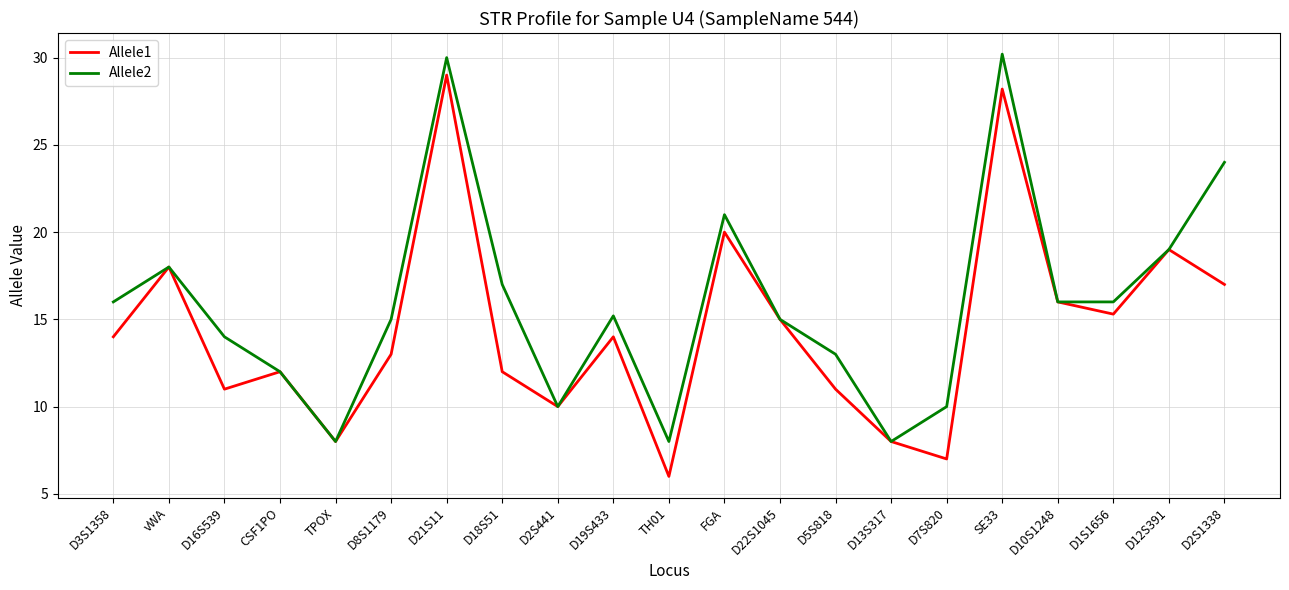

List the series in order of their overall mean, highest first.

Allele2, Allele1